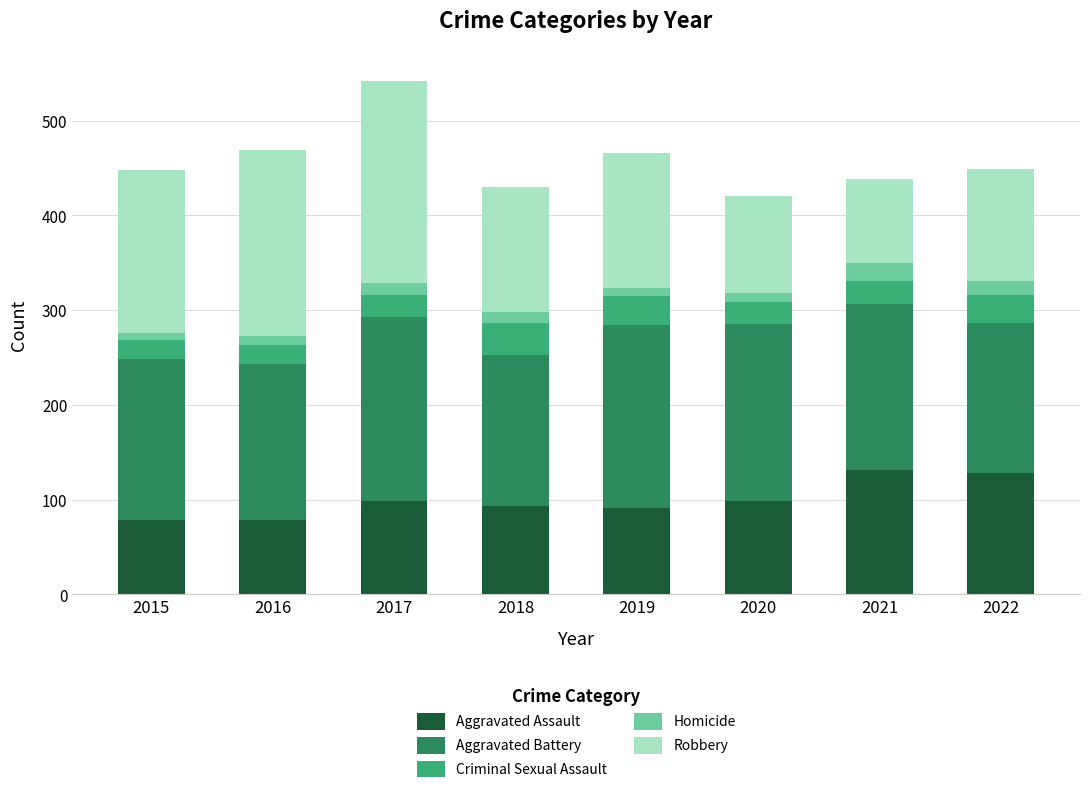

What is the lowest value of the Aggravated Assault series?

79